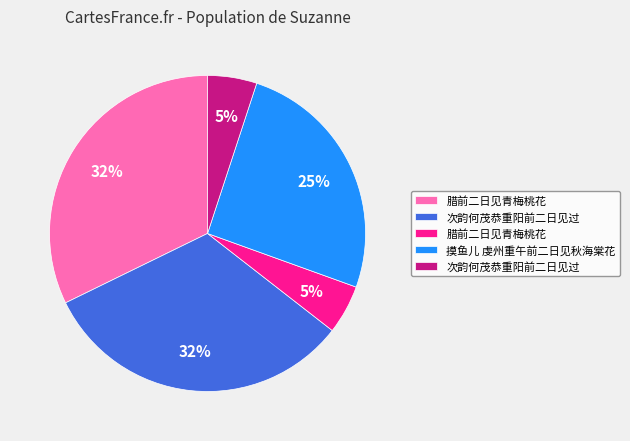

Is there a majority slice in this chart?

No